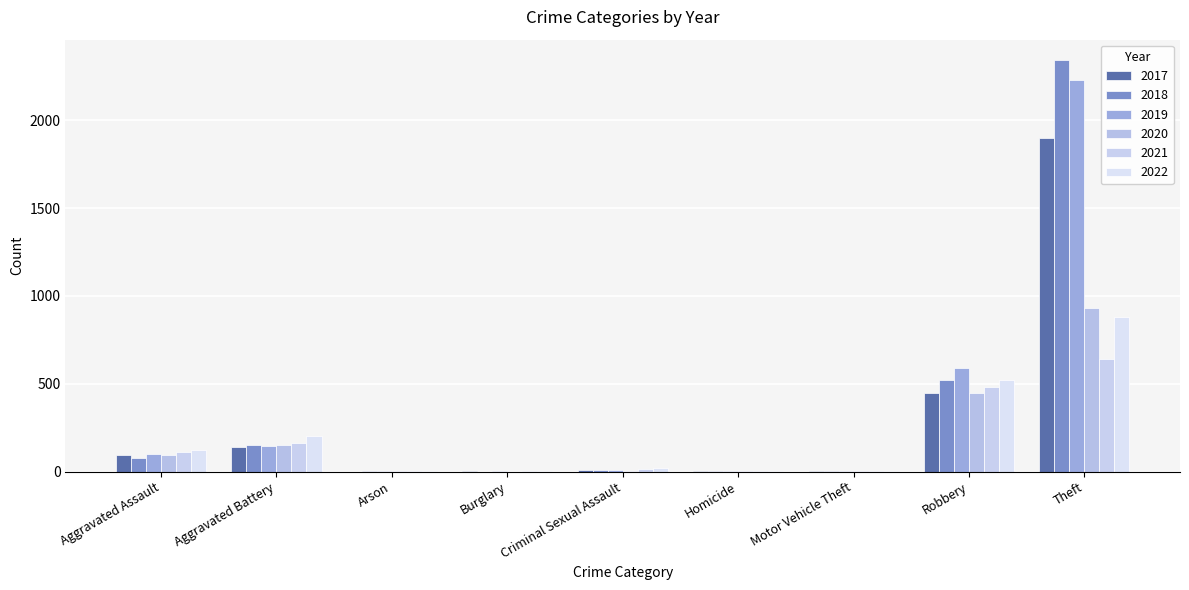

How many series are shown in this chart?

6